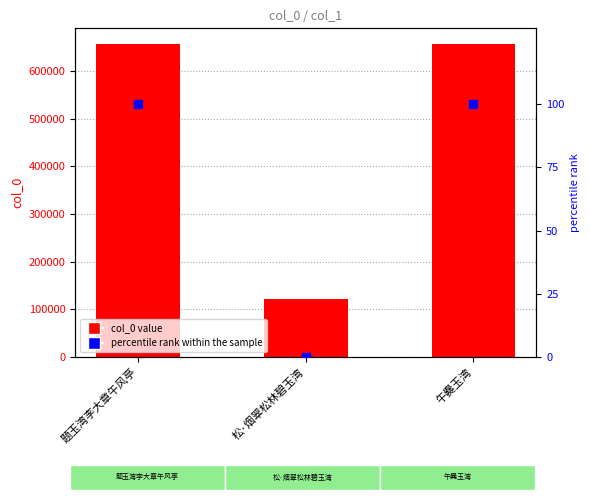

At how many categories does at least one series exceed 356550?

2